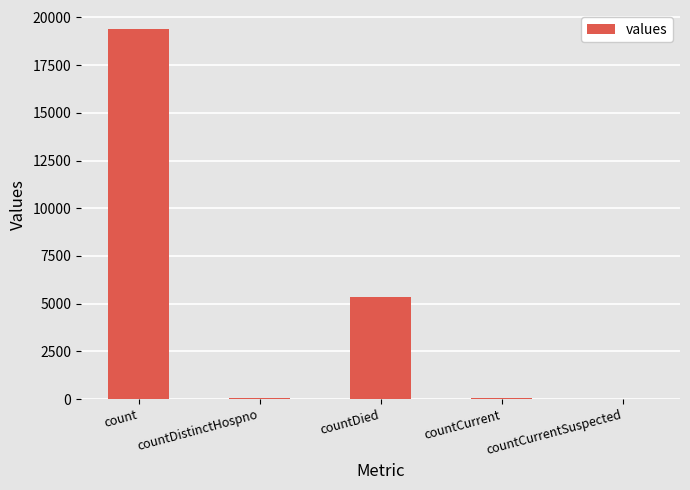

What is the average value?

4975